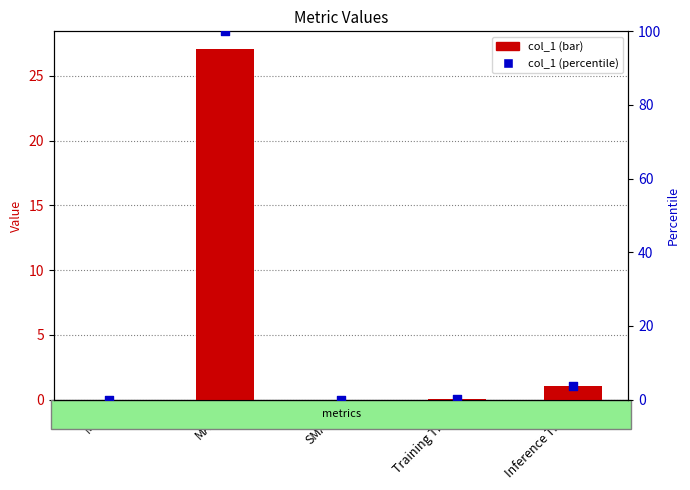

Which series reaches the maximum Y coordinate?

col_1 (percentile)